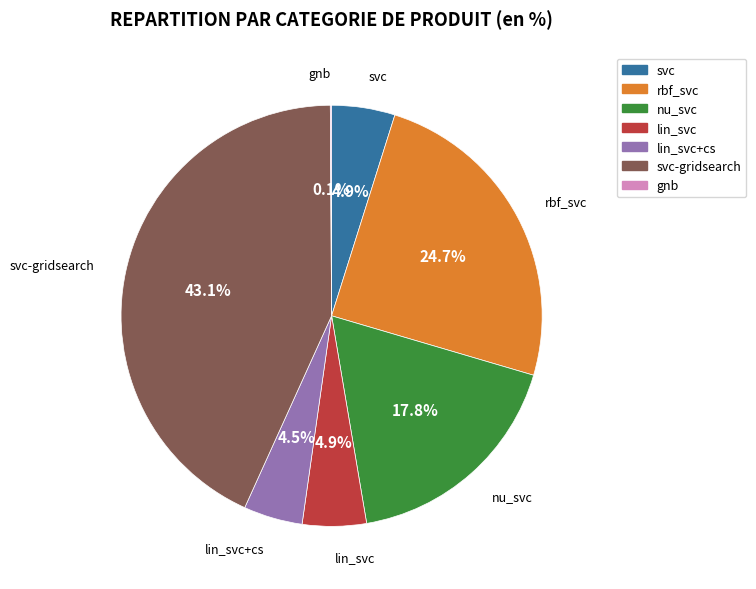

Is there a majority slice in this chart?

No